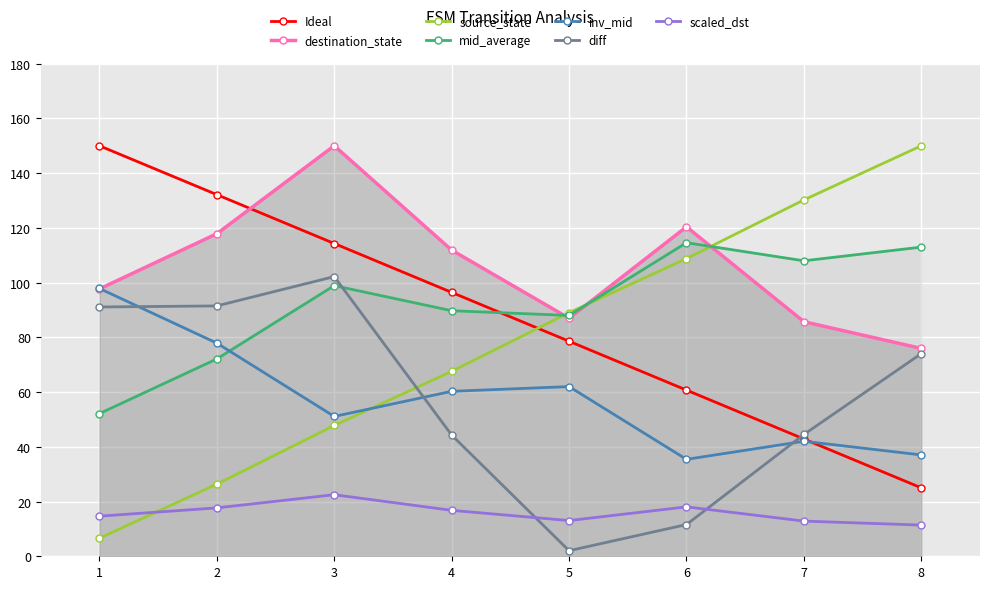

Which series has the largest total across all categories?

destination_state